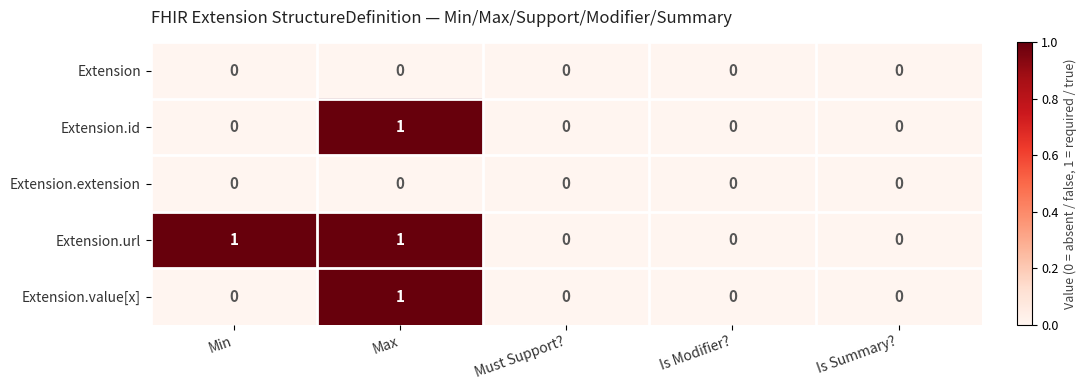

How many categories are shown in the chart?

5